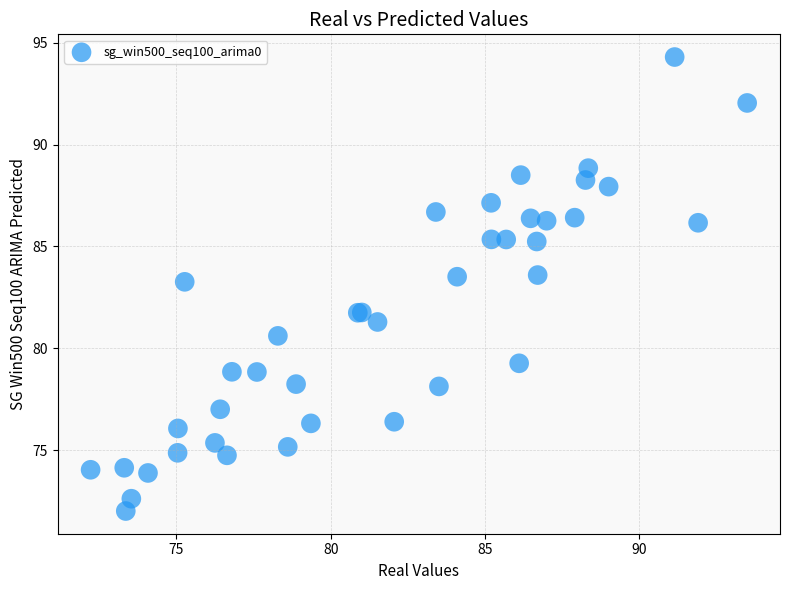

What Y value in the scatter plot is closest to 83?

83.3